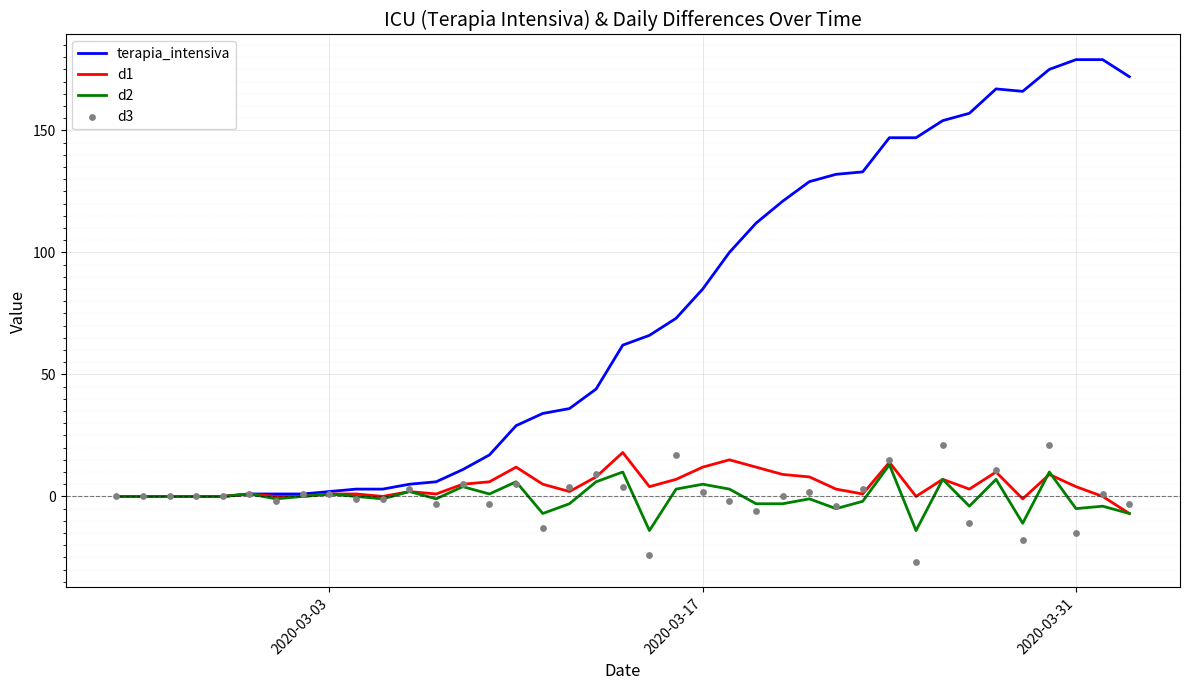

What is the maximum value for terapia_intensiva?

179